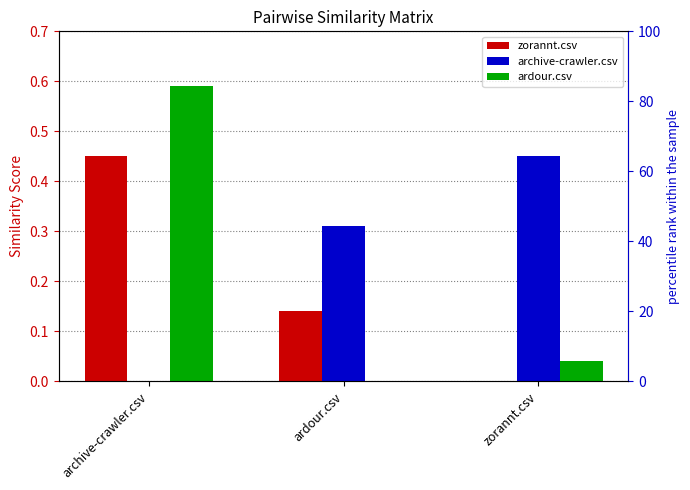

What is the total value across all series at archive-crawler.csv?

1.0